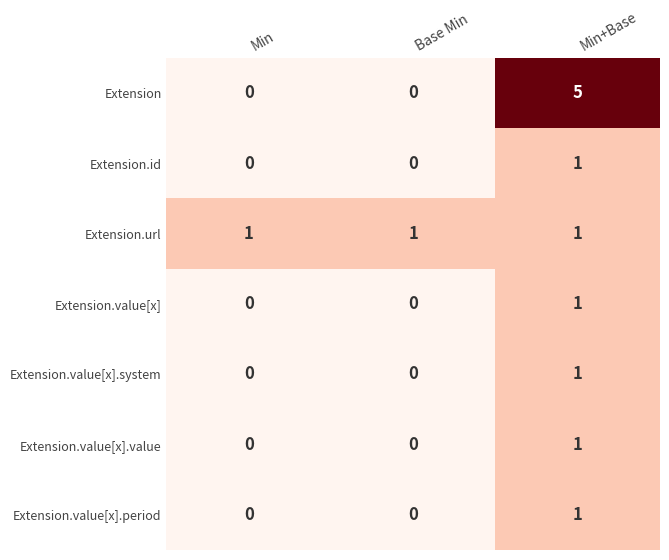

Between Base Min and Min+Base, which series saw the biggest shift?

Extension